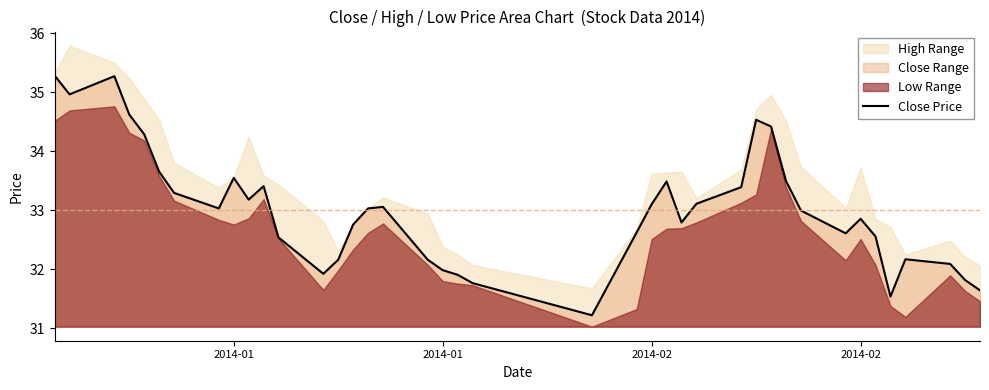

The chart shows a value of 9.1 at 26. True or false?

False